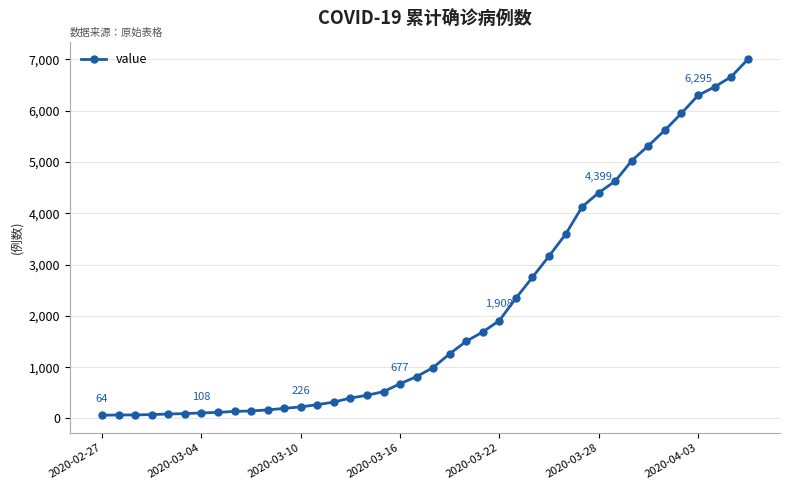

What is the sum of all values?

85677